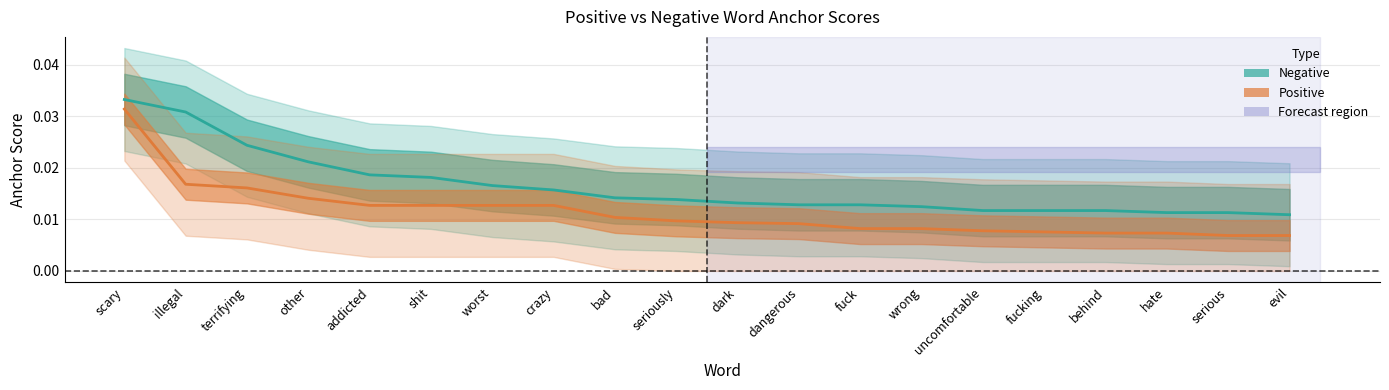

Where is Negative nearest to the value 0?

evil